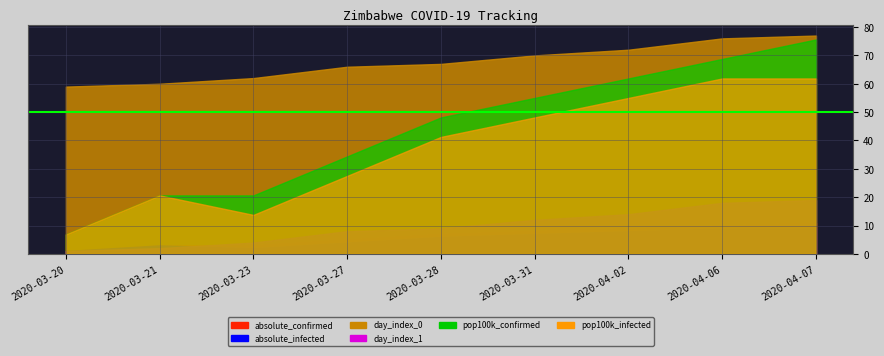

What is the approximate value of absolute_infected at 2020-03-20?

1.0